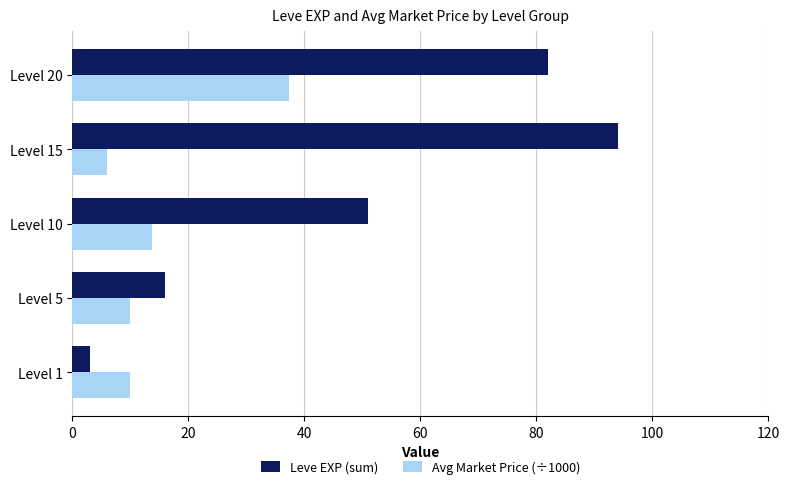

What is the difference between the second highest and minimum values in the Leve EXP (sum) series?

79.0